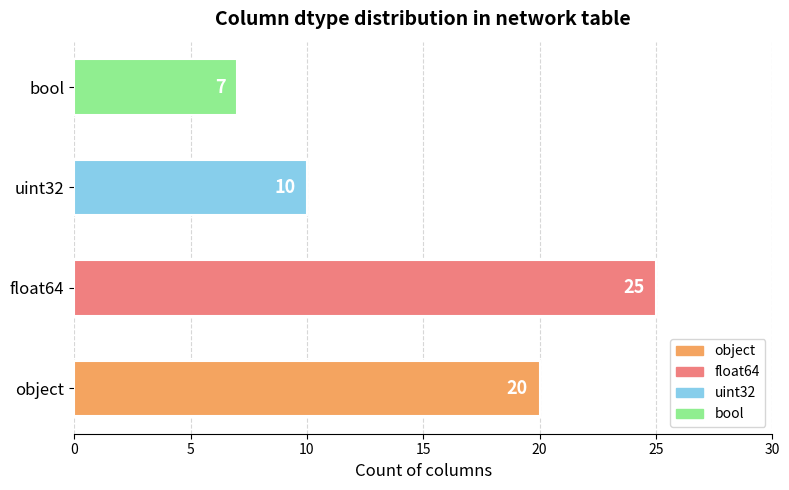

True or false: the data shows 10 at uint32.

True